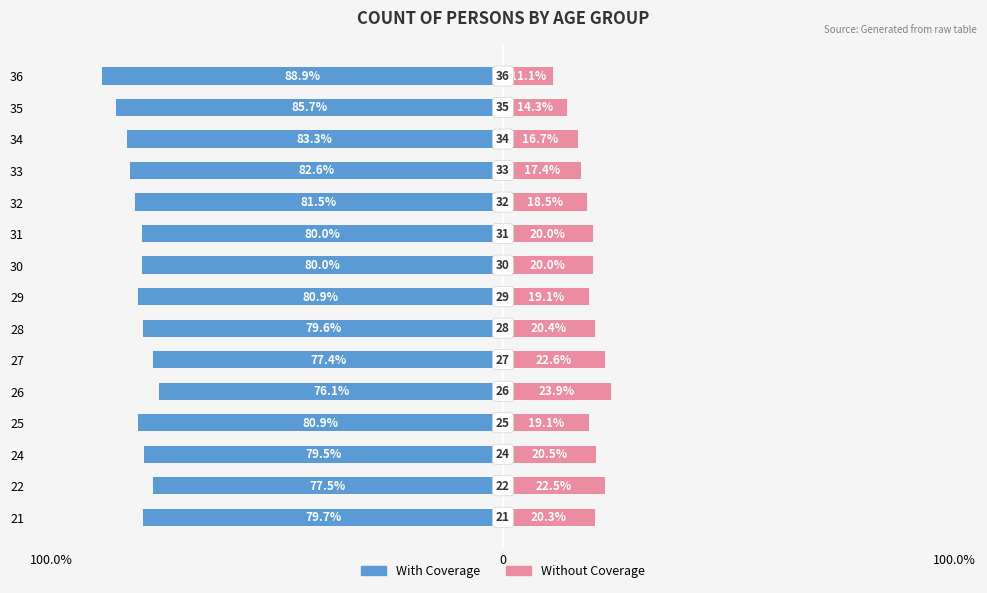

How many groups of bars are there?

15